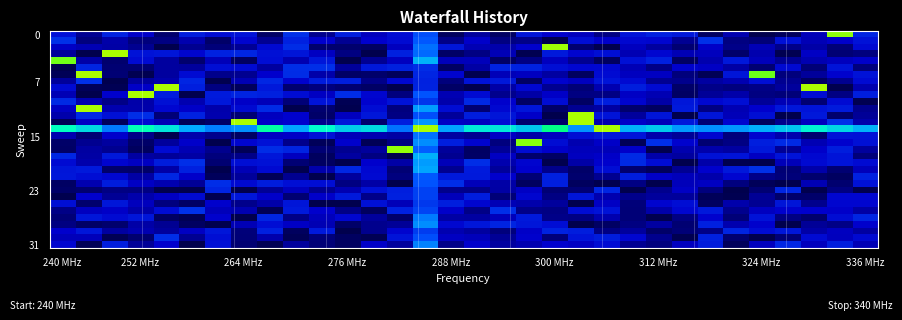

At how many categories does at least one series exceed 0?

32